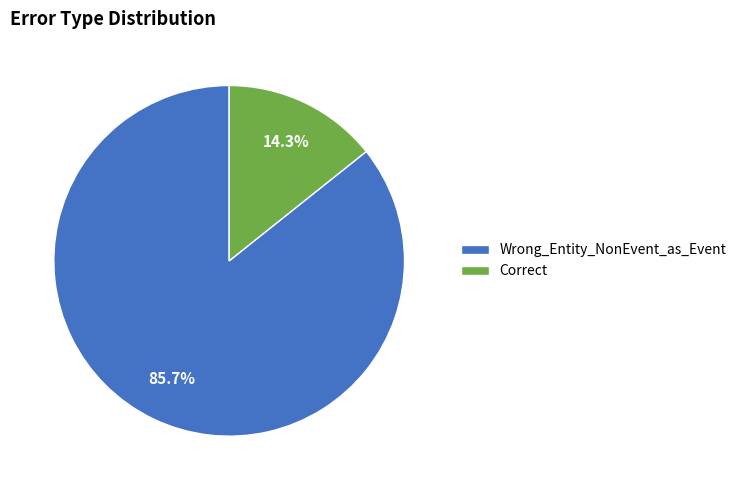

How much of the chart is everything except Wrong_Entity_NonEvent_as_Event?

14.3%